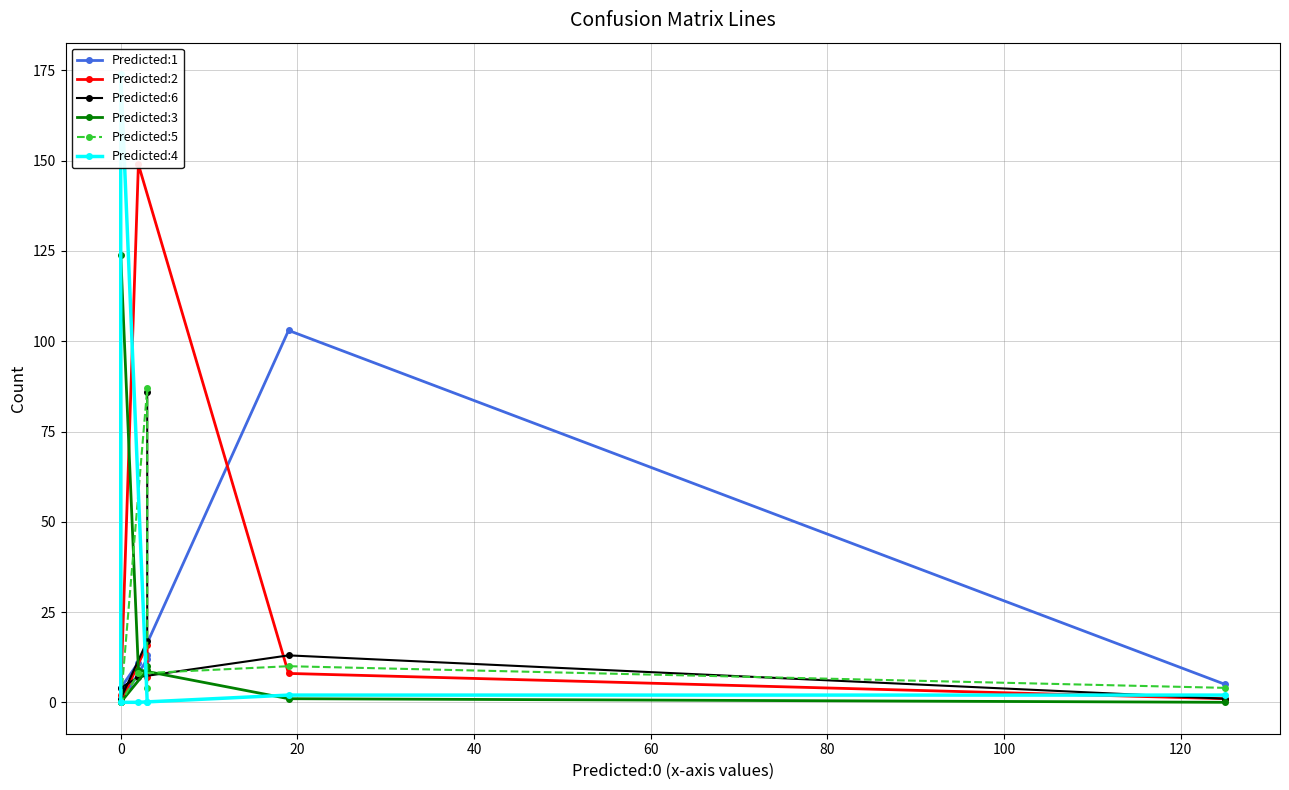

At 0, list the series in order from smallest to largest.

Predicted:3, Predicted:4, Predicted:2, Predicted:5, Predicted:6, Predicted:1